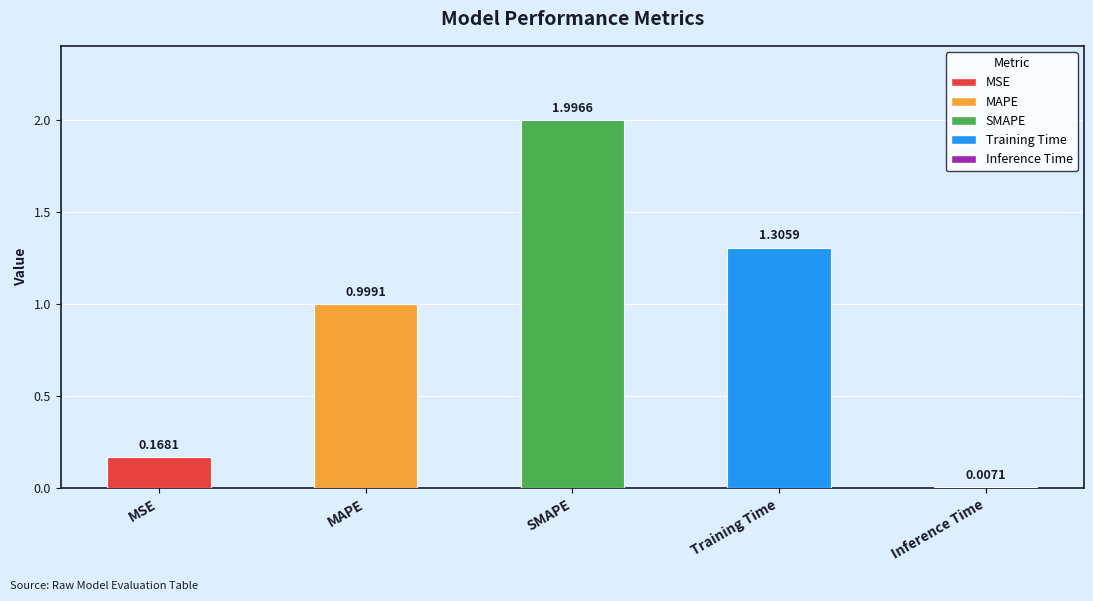

Which category has the highest value across all series?

SMAPE